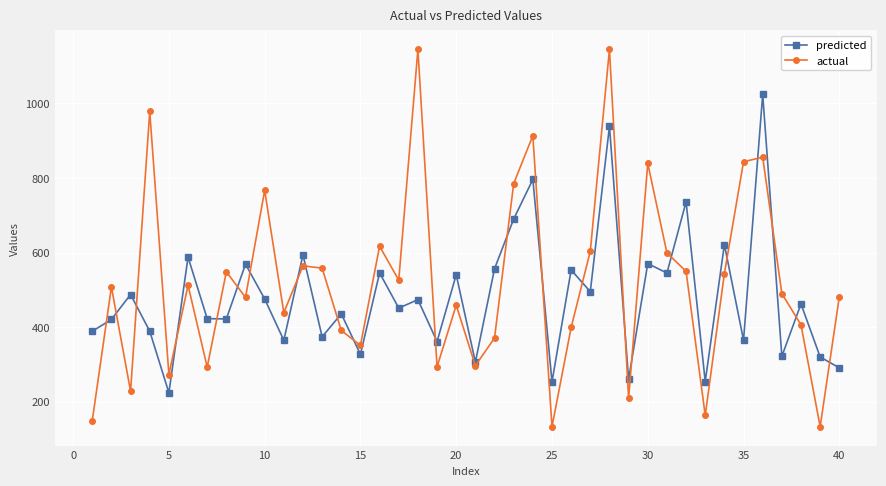

How many interior local valleys does the actual series have?

13